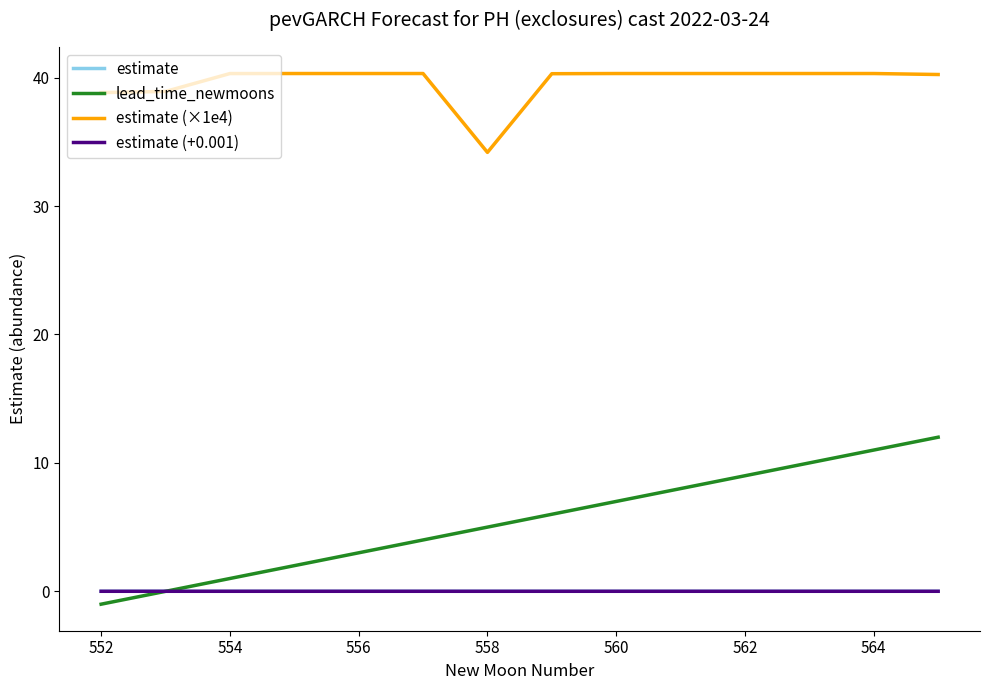

Which series has the largest range (max minus min)?

lead_time_newmoons